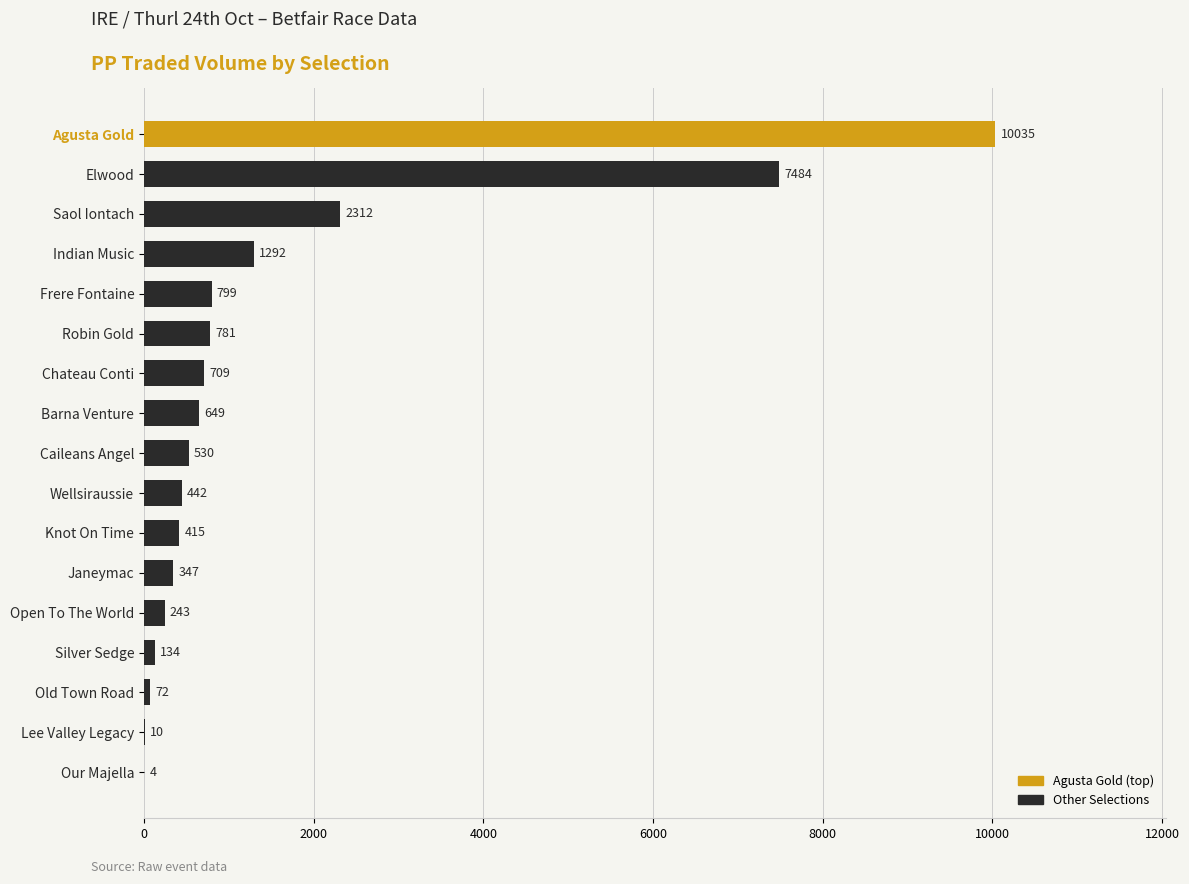

What is the maximum value shown in the chart?

10035.4